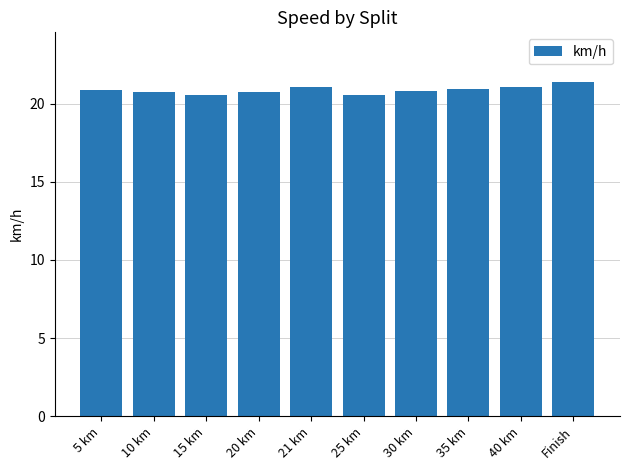

What is the difference between the second highest and minimum values?

0.5